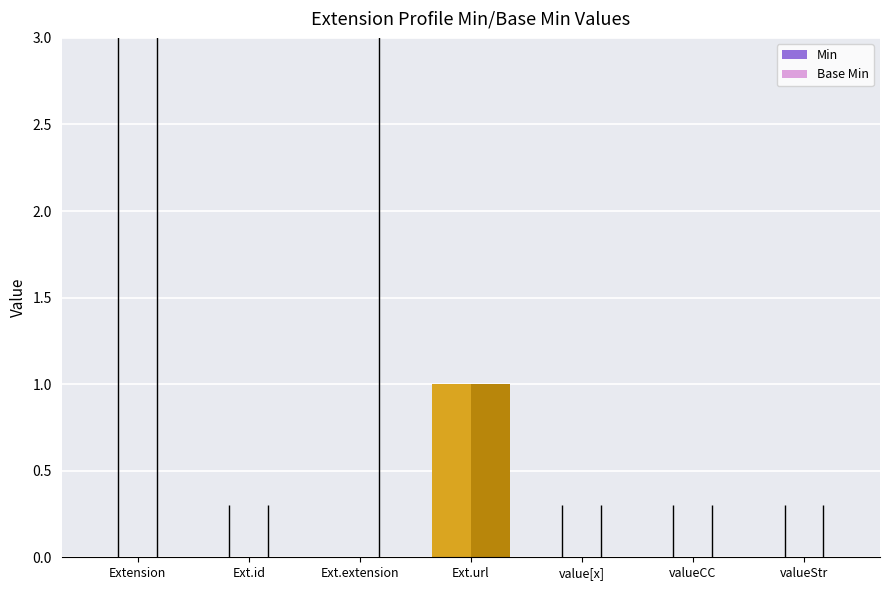

At which label does Min reach its peak?

Ext.url